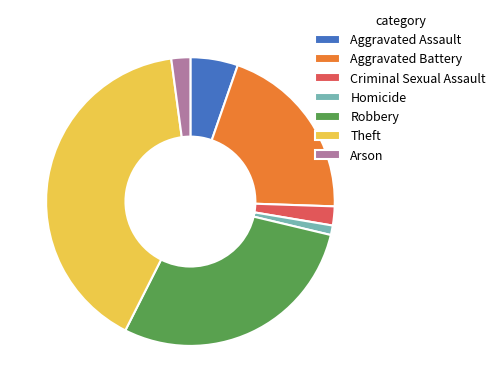

How many segments does this pie chart have?

7